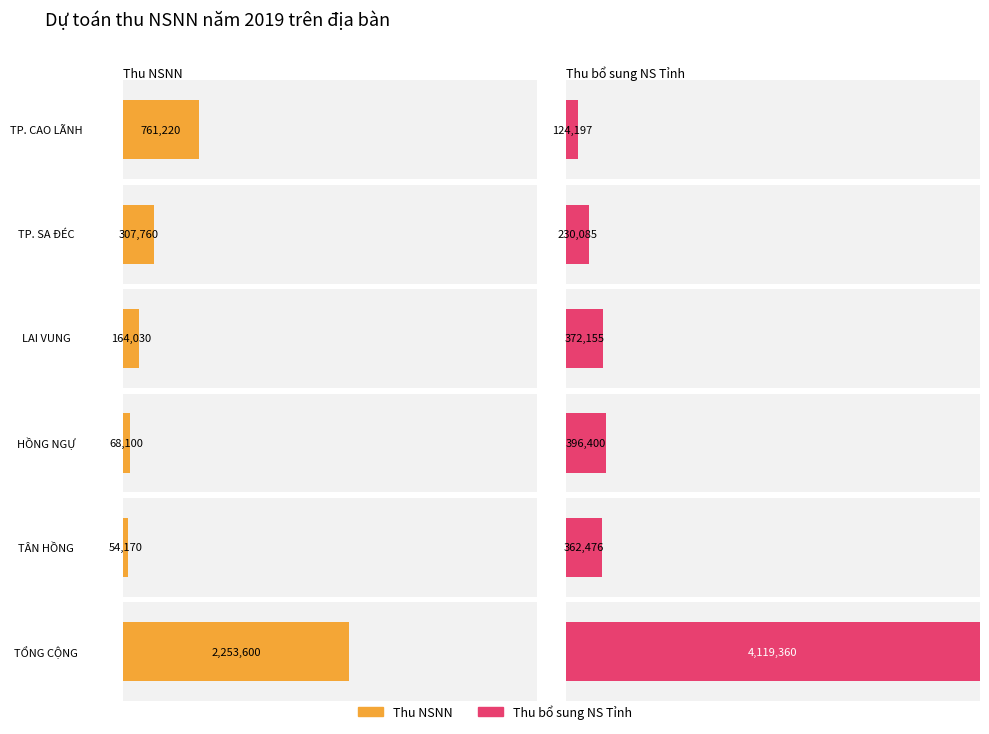

What is the label of the 6th bar from the right?

Thu NSNN